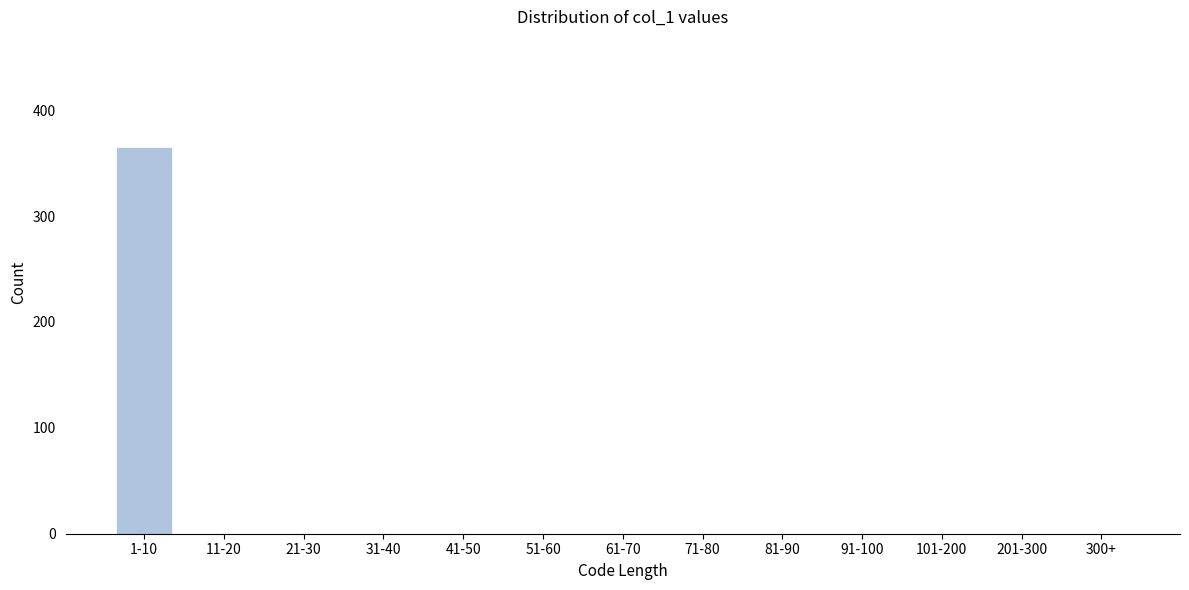

Reading right to left, what are all the values shown in this chart?

300+=0	201-300=0	101-200=0	91-100=0	81-90=0	71-80=0	61-70=0	51-60=0	41-50=0	31-40=0	21-30=0	11-20=0	1-10=365